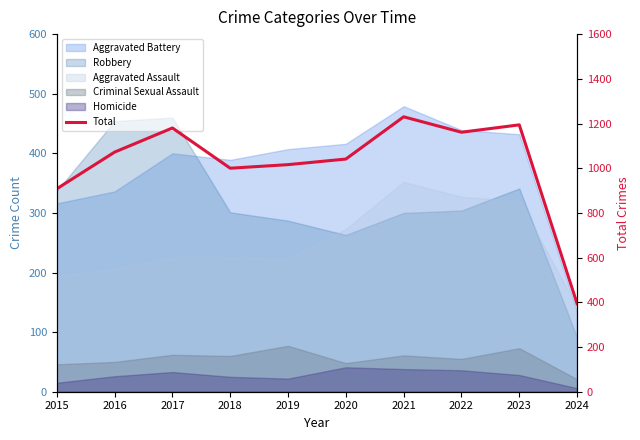

How many points are lower than both their immediate neighbors (excluding endpoints)?

2